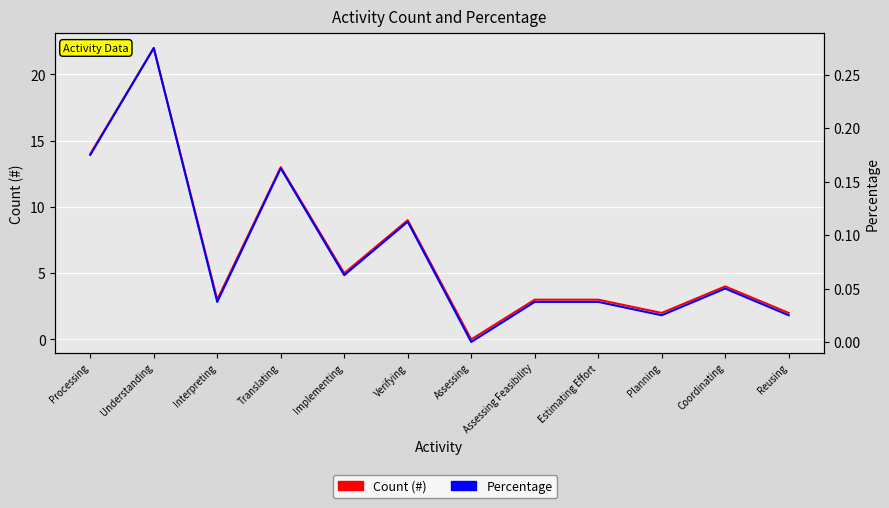

What is the label of the 6th point from the right?

Assessing